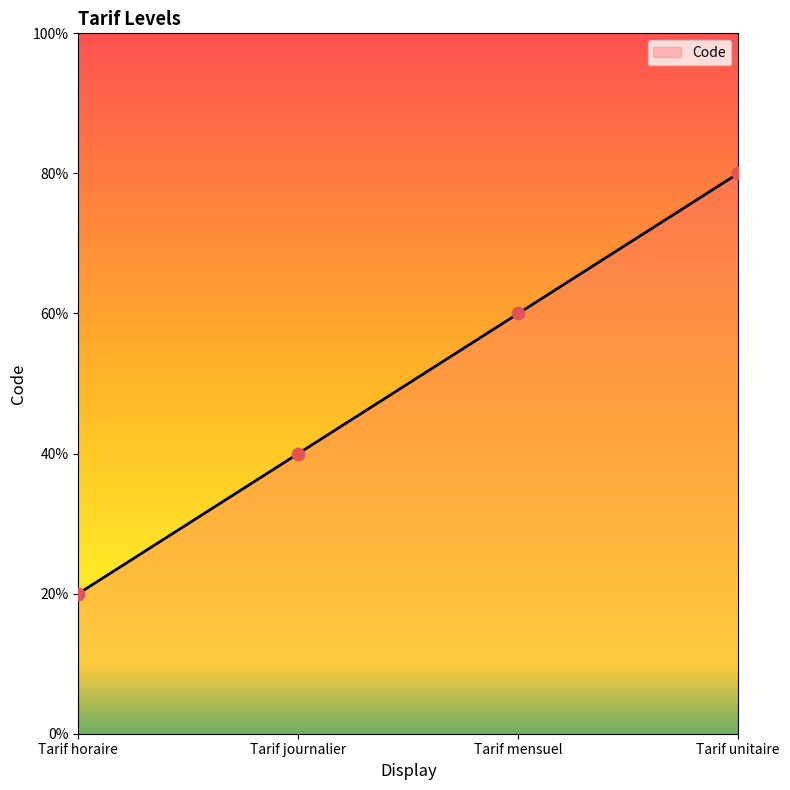

Which has a higher value, Tarif journalier or Tarif unitaire?

Tarif unitaire